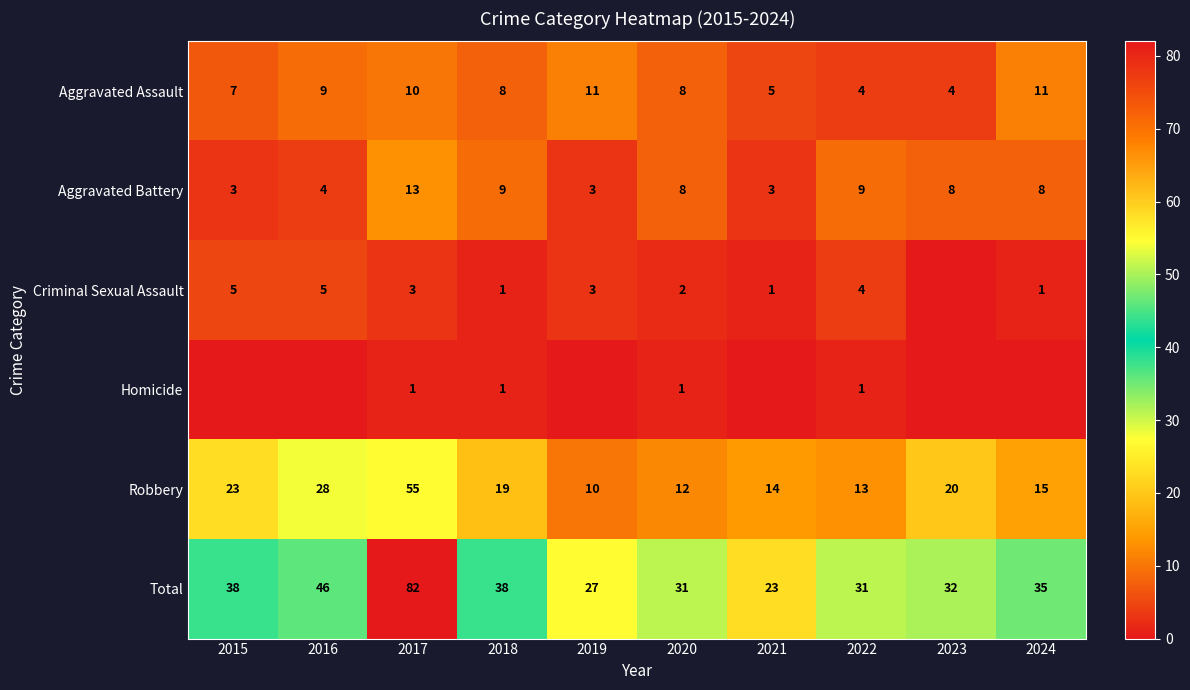

What is the difference between the maximum and minimum values in the Aggravated Assault series?

7